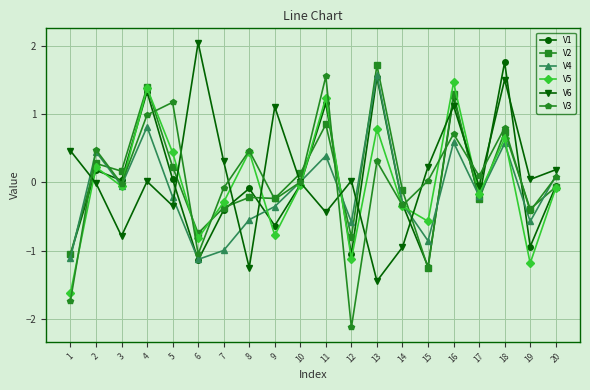

Where is the first local minimum for V6?

3